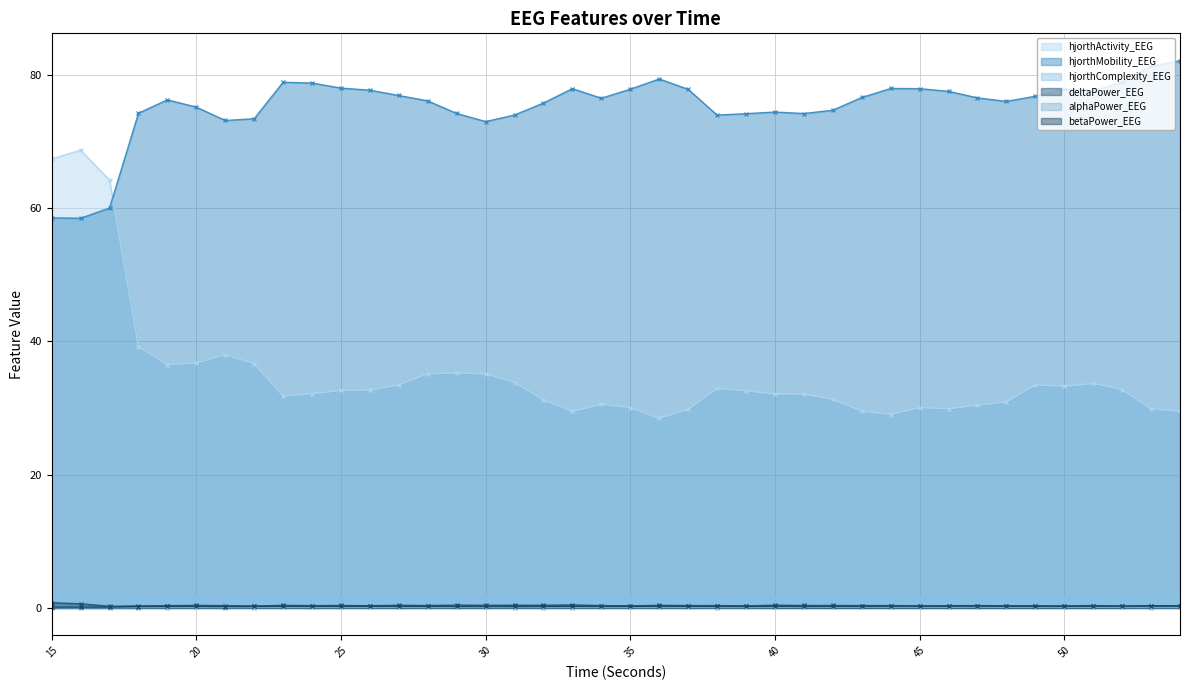

At which category is the sum across all series the highest?

16